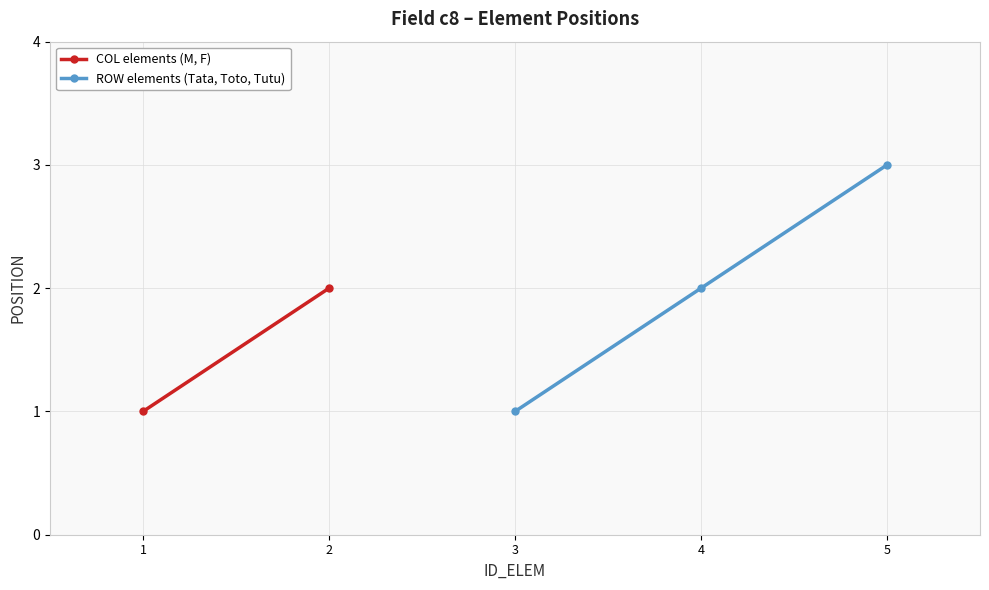

True or false: ROW elements (Tata, Toto, Tutu) has a value of 3 at 5.

True